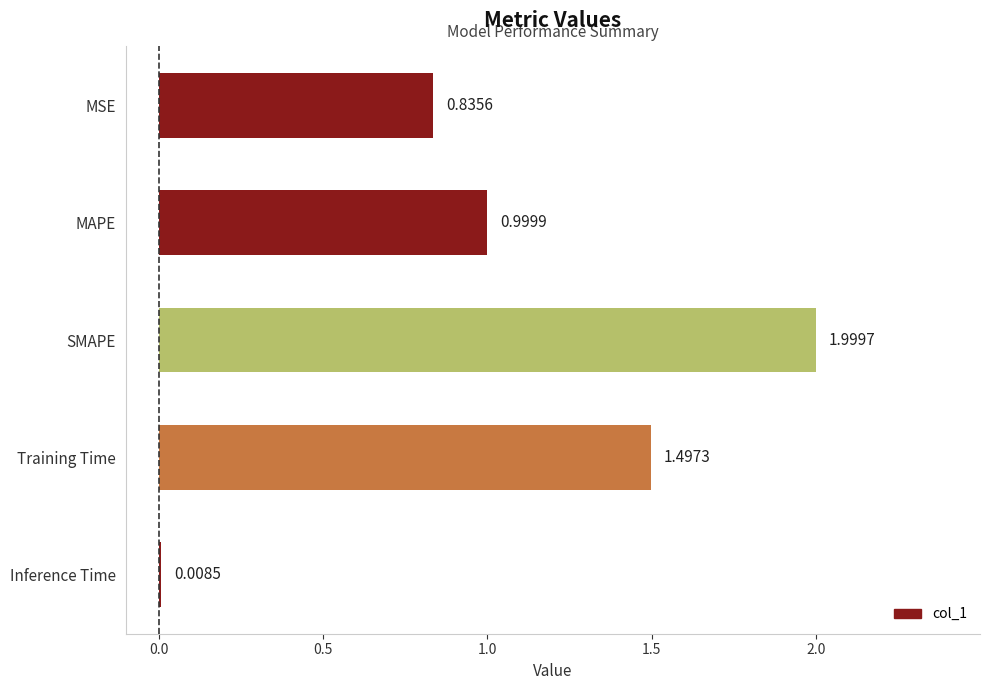

What is the change in value from MAPE to SMAPE?

+1.0